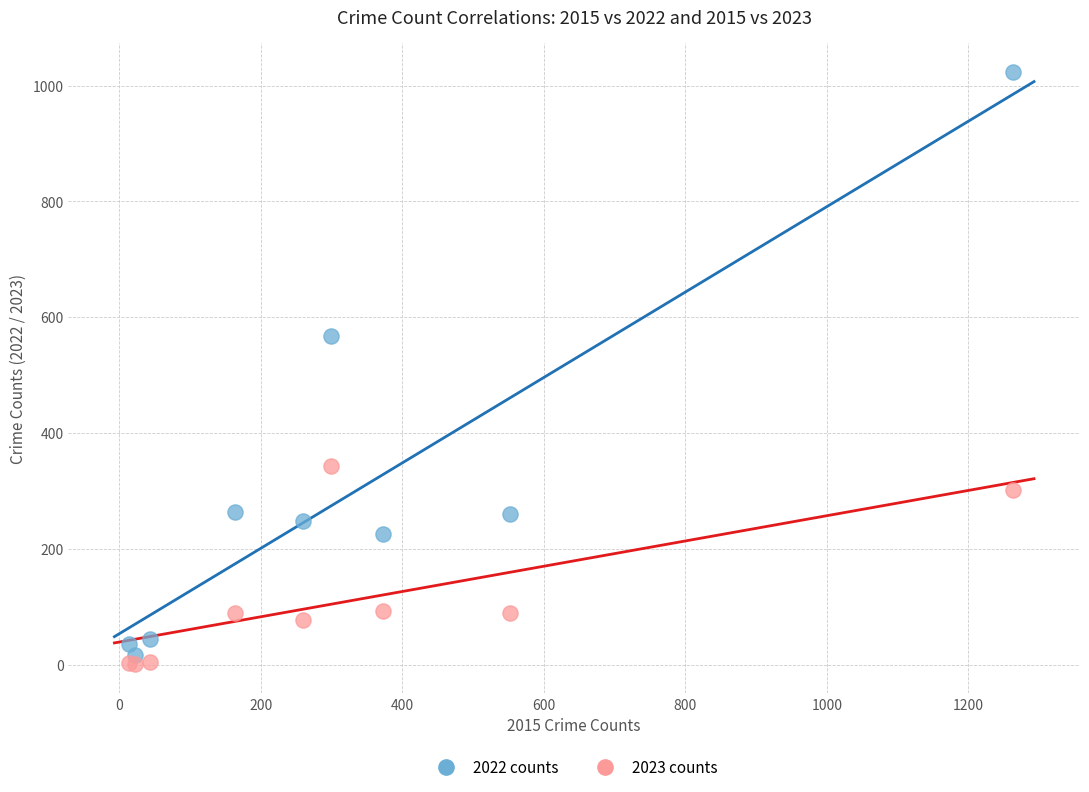

What is the X range (max minus min) for the scatter plot?

1250